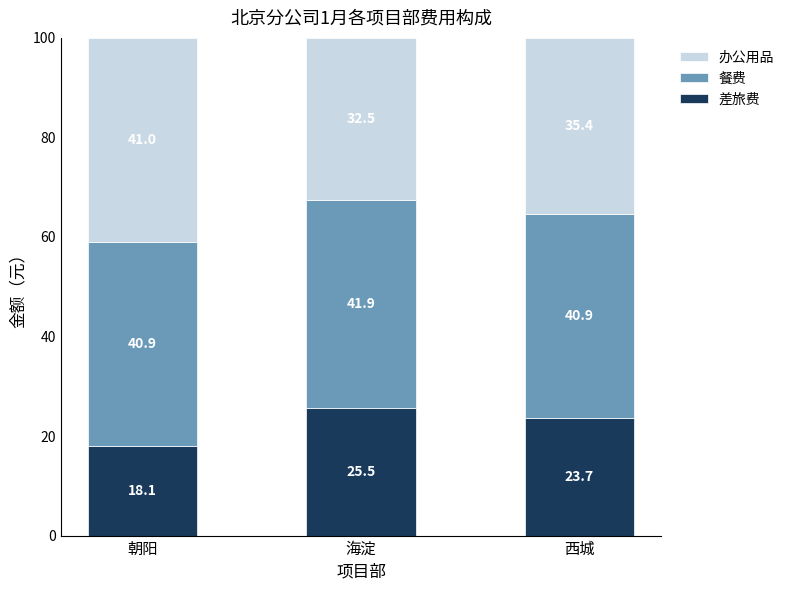

What is the total value across all series at 朝阳?

100.0